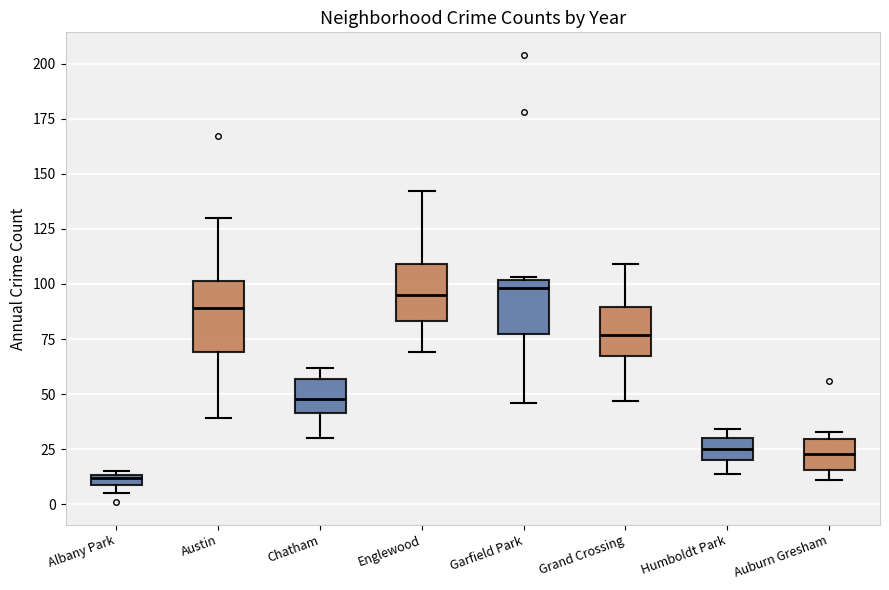

Where is the upper edge of the box for Auburn Gresham on the y-axis? The values are not printed on the chart, so give them approximately, as read against the axis.

30